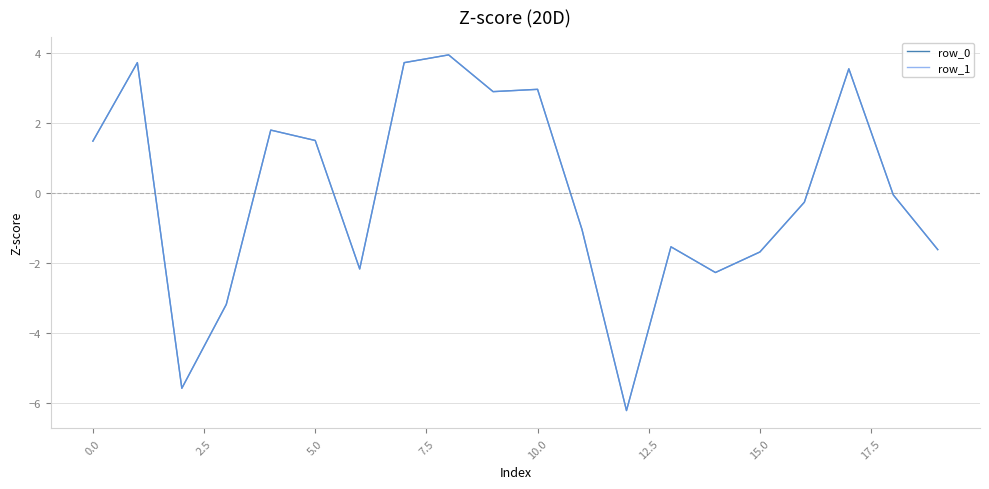

In row_1, how many points are higher than both neighbors (excluding endpoints)?

6